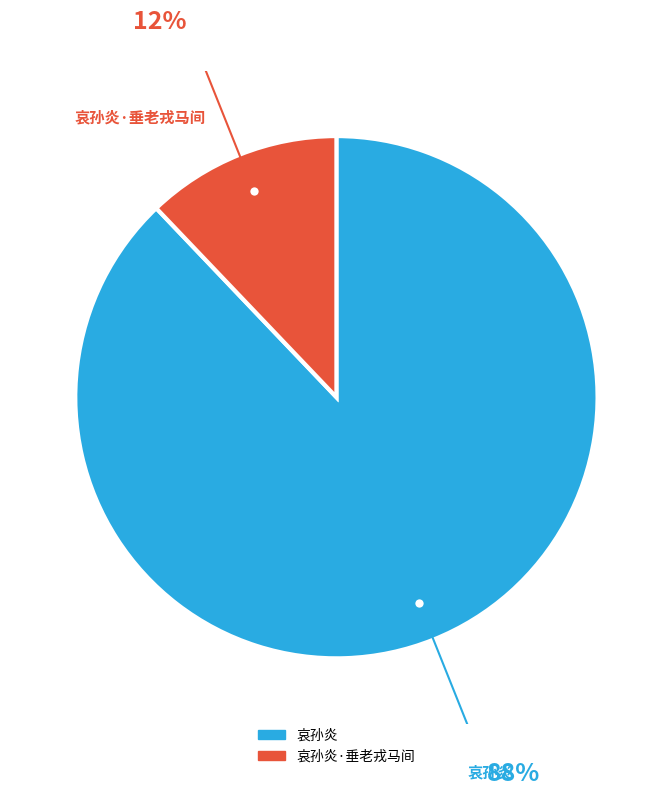

Is there any slice that represents more than half of the pie?

Yes